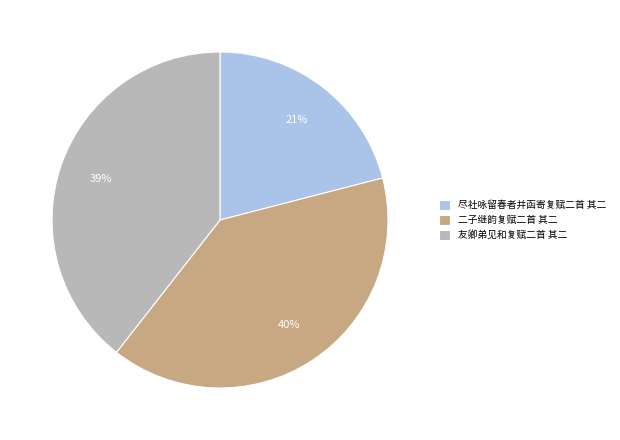

Is there a majority slice in this chart?

No